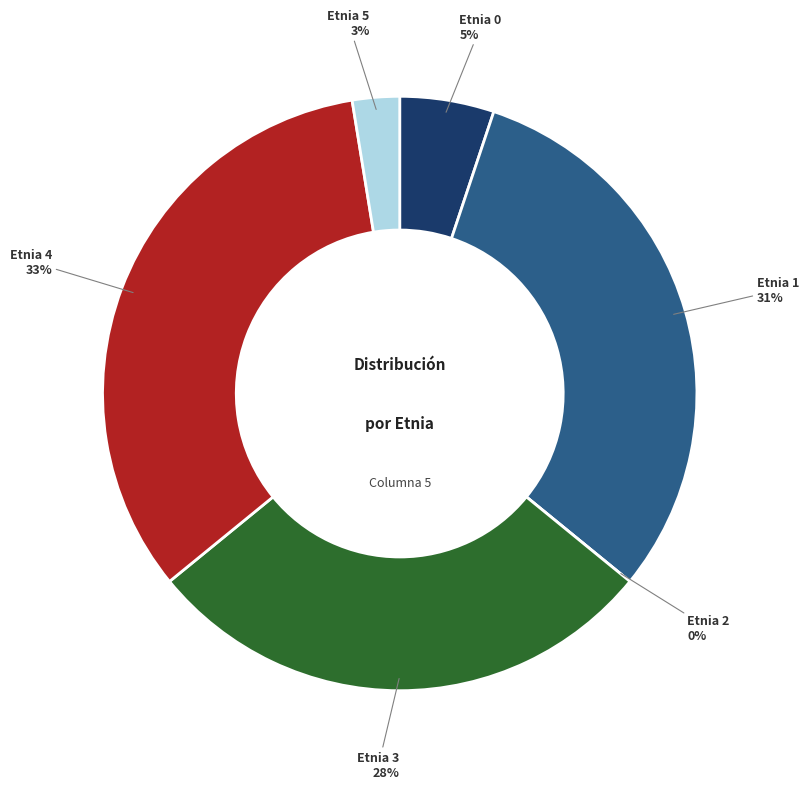

To the nearest percent, what is the difference between the Etnia 1 and Etnia 0 slice percentages?

26%